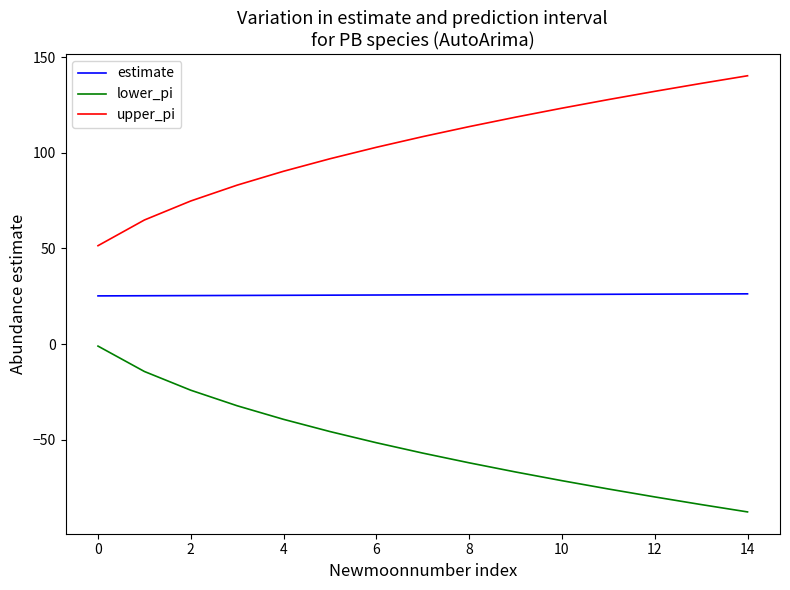

What is the minimum value shown in the chart?

-87.8